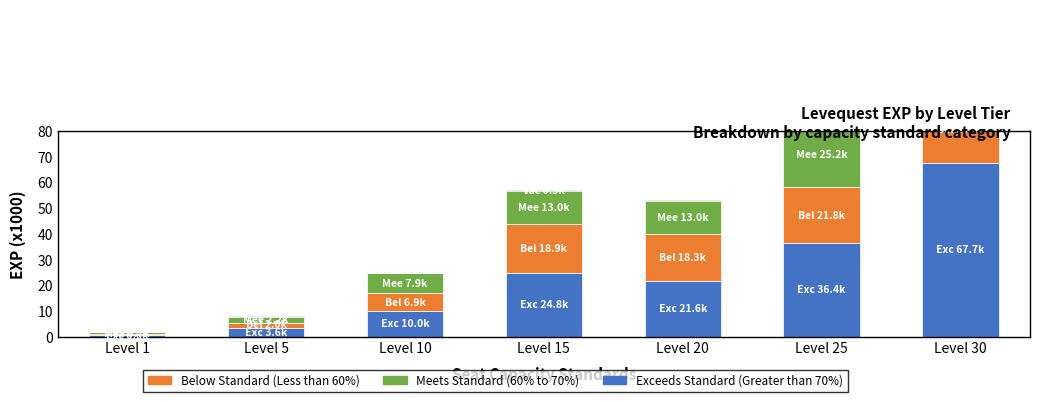

What is the sum of all Exceeds Standard (Greater than 70%) values?

164.7